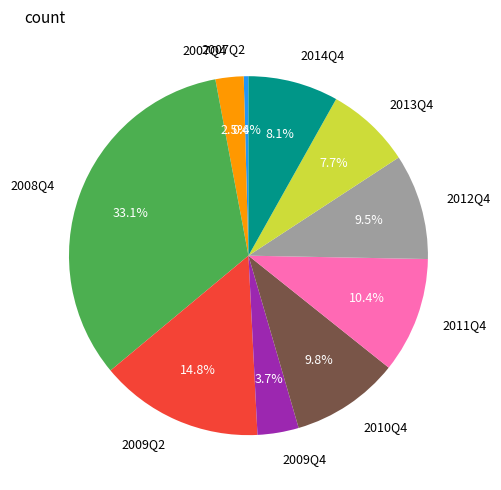

The 2013Q4 slice represents 8% of the pie. True or false?

True